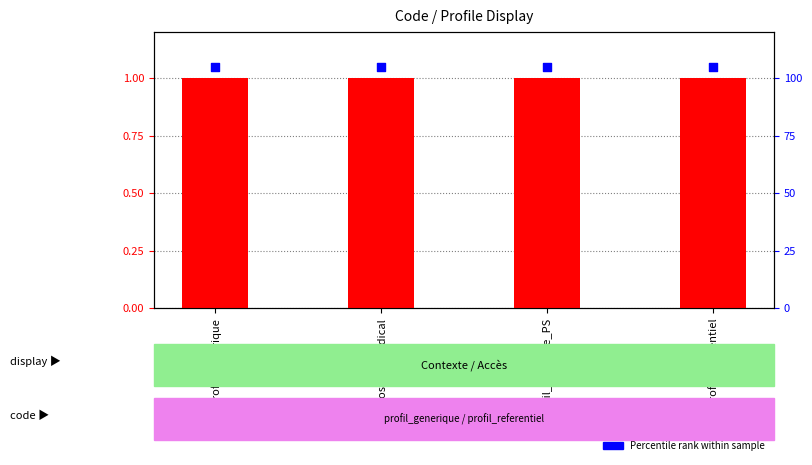

At which category is the sum across all series the highest?

profil_generique